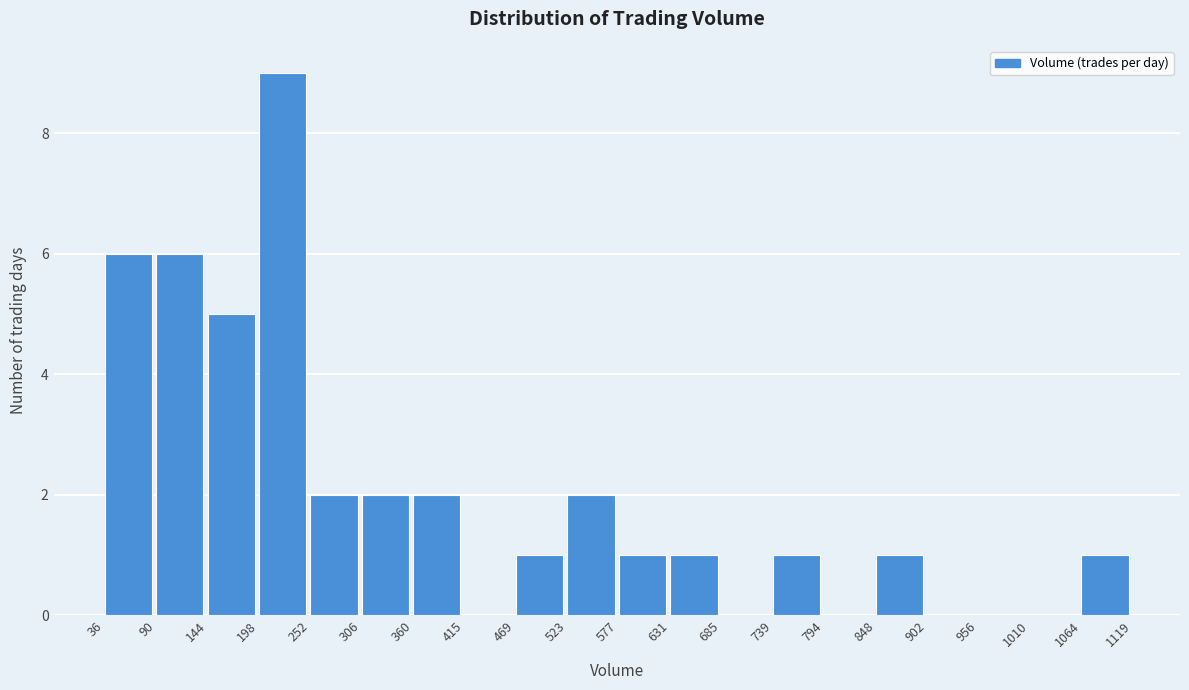

Reading left to right, transcribe this chart: for each bar, give the range it covers on the x-axis and its height. The values are not printed on the chart, so give them approximately, as read against the axis.

36 to 90: 6
90 to 144: 6
144 to 198: 5
198 to 252: 9
252 to 306: 2
306 to 360: 2
360 to 415: 2
415 to 469: 0
469 to 523: 1
523 to 577: 2
577 to 631: 1
631 to 685: 1
685 to 739: 0
739 to 794: 1
794 to 848: 0
848 to 902: 1
902 to 956: 0
956 to 1010: 0
1010 to 1064: 0
1064 to 1119: 1